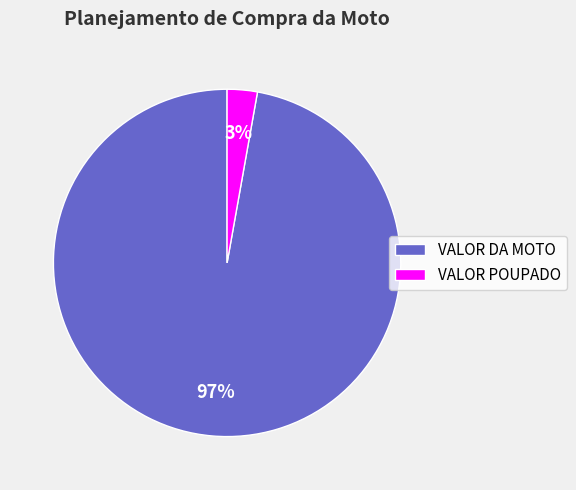

The VALOR DA MOTO slice represents 97% of the pie. True or false?

True